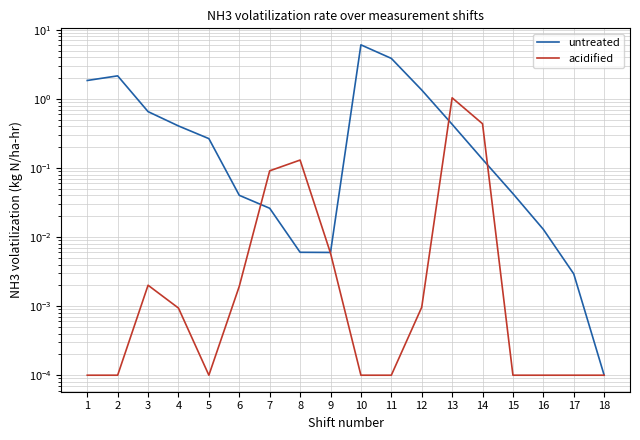

At which category does untreated reach its first local peak?

2